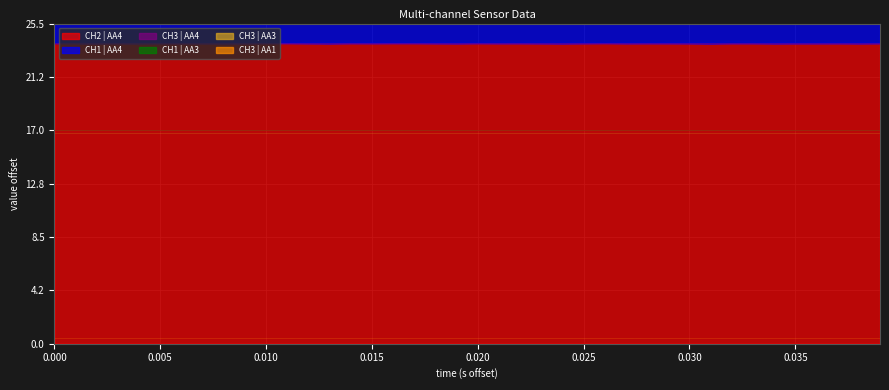

Rank the categories by CH2 | AA4 value from highest to lowest.

23910.57953, 23910.59453, 23910.57853, 23910.58453, 23910.568531, 23910.58553, 23910.58853, 23910.58253, 23910.57353, 23910.57453, 23910.57153, 23910.60053, 23910.58353, 23910.59053, 23910.57553, 23910.59653, 23910.60153, 23910.60753, 23910.58953, 23910.59753, 23910.59353, 23910.57753, 23910.60553, 23910.56953, 23910.58653, 23910.58053, 23910.59553, 23910.60453, 23910.57653, 23910.59853, 23910.57253, 23910.59153, 23910.60353, 23910.57053, 23910.58753, 23910.60653, 23910.60253, 23910.59253, 23910.58153, 23910.59953